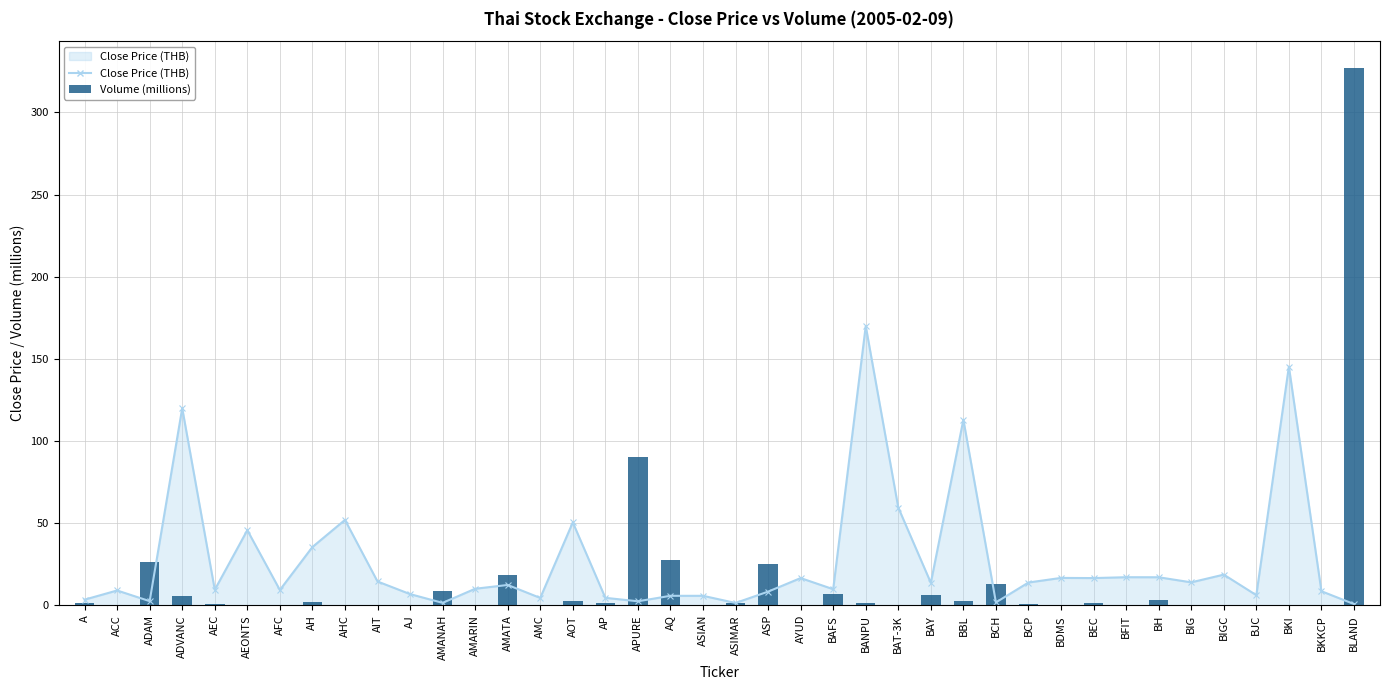

How many values exceed 1?

20